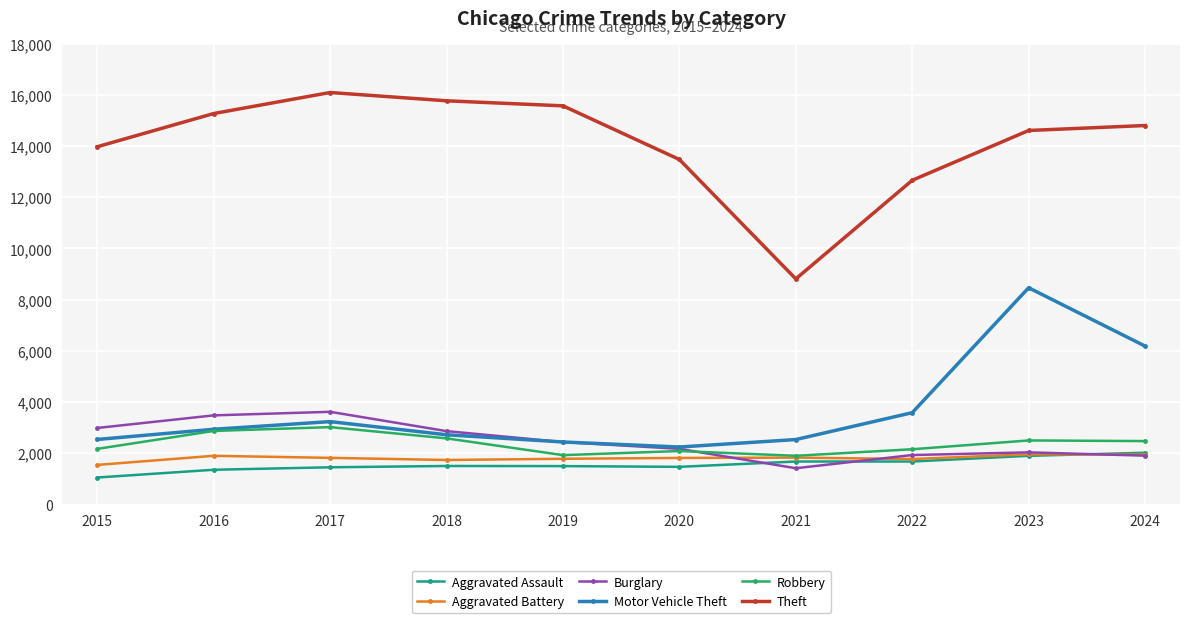

At which category is the sum across all series the highest?

2023